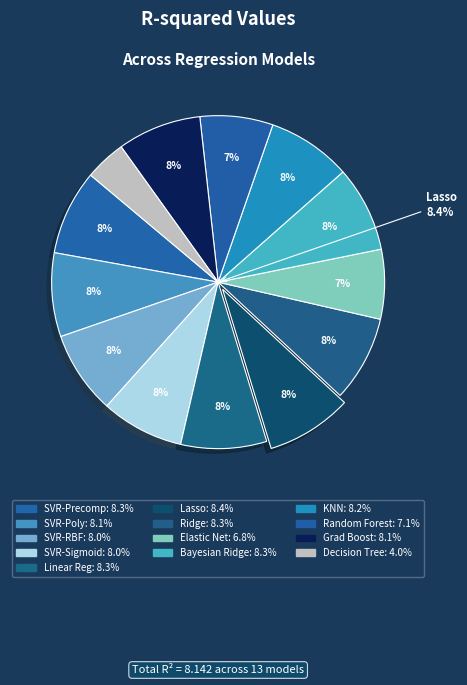

Does ridge represent more than half of the total?

No